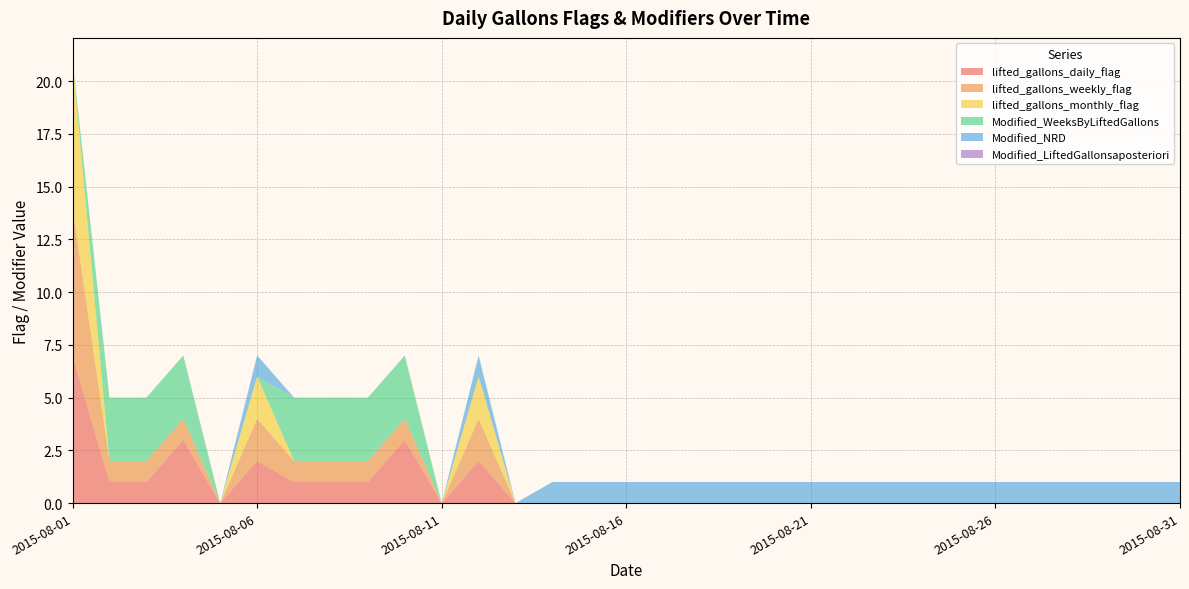

Reading left to right, extract all data points from this chart.

lifted_gallons_daily_flag: 2015-08-01=7	2015-08-02=1	2015-08-03=1	2015-08-04=3	2015-08-05=0	2015-08-06=2	2015-08-07=1	2015-08-08=1	2015-08-09=1	2015-08-10=3	2015-08-11=0	2015-08-12=2	2015-08-13=0	2015-08-14=0	2015-08-15=0	2015-08-16=0	2015-08-17=0	2015-08-18=0	2015-08-19=0	2015-08-20=0	2015-08-21=0	2015-08-22=0	2015-08-23=0	2015-08-24=0	2015-08-25=0	2015-08-26=0	2015-08-27=0	2015-08-28=0	2015-08-29=0	2015-08-30=0	2015-08-31=0
lifted_gallons_weekly_flag: 2015-08-01=7	2015-08-02=1	2015-08-03=1	2015-08-04=1	2015-08-05=0	2015-08-06=2	2015-08-07=1	2015-08-08=1	2015-08-09=1	2015-08-10=1	2015-08-11=0	2015-08-12=2	2015-08-13=0	2015-08-14=0	2015-08-15=0	2015-08-16=0	2015-08-17=0	2015-08-18=0	2015-08-19=0	2015-08-20=0	2015-08-21=0	2015-08-22=0	2015-08-23=0	2015-08-24=0	2015-08-25=0	2015-08-26=0	2015-08-27=0	2015-08-28=0	2015-08-29=0	2015-08-30=0	2015-08-31=0
lifted_gallons_monthly_flag: 2015-08-01=7	2015-08-02=0	2015-08-03=0	2015-08-04=0	2015-08-05=0	2015-08-06=2	2015-08-07=0	2015-08-08=0	2015-08-09=0	2015-08-10=0	2015-08-11=0	2015-08-12=2	2015-08-13=0	2015-08-14=0	2015-08-15=0	2015-08-16=0	2015-08-17=0	2015-08-18=0	2015-08-19=0	2015-08-20=0	2015-08-21=0	2015-08-22=0	2015-08-23=0	2015-08-24=0	2015-08-25=0	2015-08-26=0	2015-08-27=0	2015-08-28=0	2015-08-29=0	2015-08-30=0	2015-08-31=0
Modified_WeeksByLiftedGallons: 2015-08-01=0	2015-08-02=3	2015-08-03=3	2015-08-04=3	2015-08-05=0	2015-08-06=0	2015-08-07=3	2015-08-08=3	2015-08-09=3	2015-08-10=3	2015-08-11=0	2015-08-12=0	2015-08-13=0	2015-08-14=0	2015-08-15=0	2015-08-16=0	2015-08-17=0	2015-08-18=0	2015-08-19=0	2015-08-20=0	2015-08-21=0	2015-08-22=0	2015-08-23=0	2015-08-24=0	2015-08-25=0	2015-08-26=0	2015-08-27=0	2015-08-28=0	2015-08-29=0	2015-08-30=0	2015-08-31=0
Modified_NRD: 2015-08-01=0	2015-08-02=0	2015-08-03=0	2015-08-04=0	2015-08-05=0	2015-08-06=1	2015-08-07=0	2015-08-08=0	2015-08-09=0	2015-08-10=0	2015-08-11=0	2015-08-12=1	2015-08-13=0	2015-08-14=1	2015-08-15=1	2015-08-16=1	2015-08-17=1	2015-08-18=1	2015-08-19=1	2015-08-20=1	2015-08-21=1	2015-08-22=1	2015-08-23=1	2015-08-24=1	2015-08-25=1	2015-08-26=1	2015-08-27=1	2015-08-28=1	2015-08-29=1	2015-08-30=1	2015-08-31=1
Modified_LiftedGallonsaposteriori: 2015-08-01=0	2015-08-02=0	2015-08-03=0	2015-08-04=0	2015-08-05=0	2015-08-06=0	2015-08-07=0	2015-08-08=0	2015-08-09=0	2015-08-10=0	2015-08-11=0	2015-08-12=0	2015-08-13=0	2015-08-14=0	2015-08-15=0	2015-08-16=0	2015-08-17=0	2015-08-18=0	2015-08-19=0	2015-08-20=0	2015-08-21=0	2015-08-22=0	2015-08-23=0	2015-08-24=0	2015-08-25=0	2015-08-26=0	2015-08-27=0	2015-08-28=0	2015-08-29=0	2015-08-30=0	2015-08-31=0